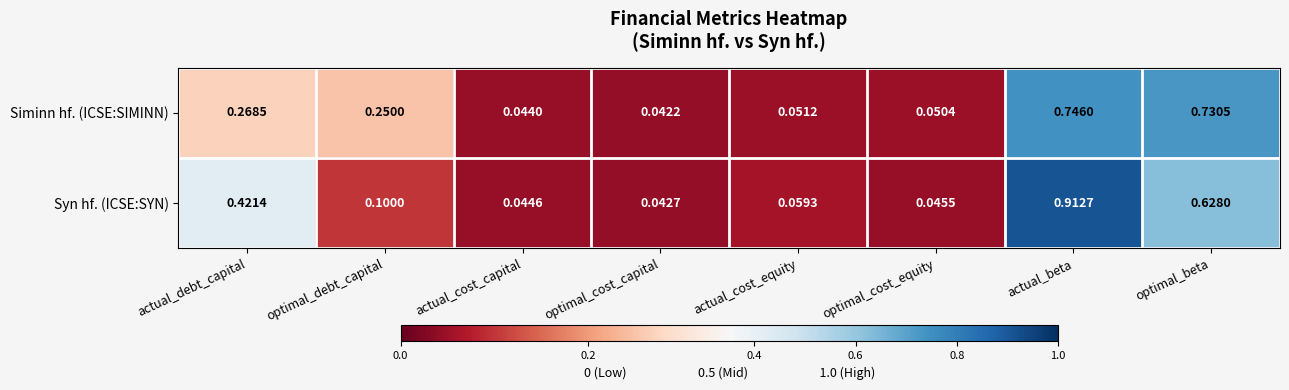

Which category has the lowest value in the Syn hf. (ICSE:SYN) series?

optimal_cost_capital